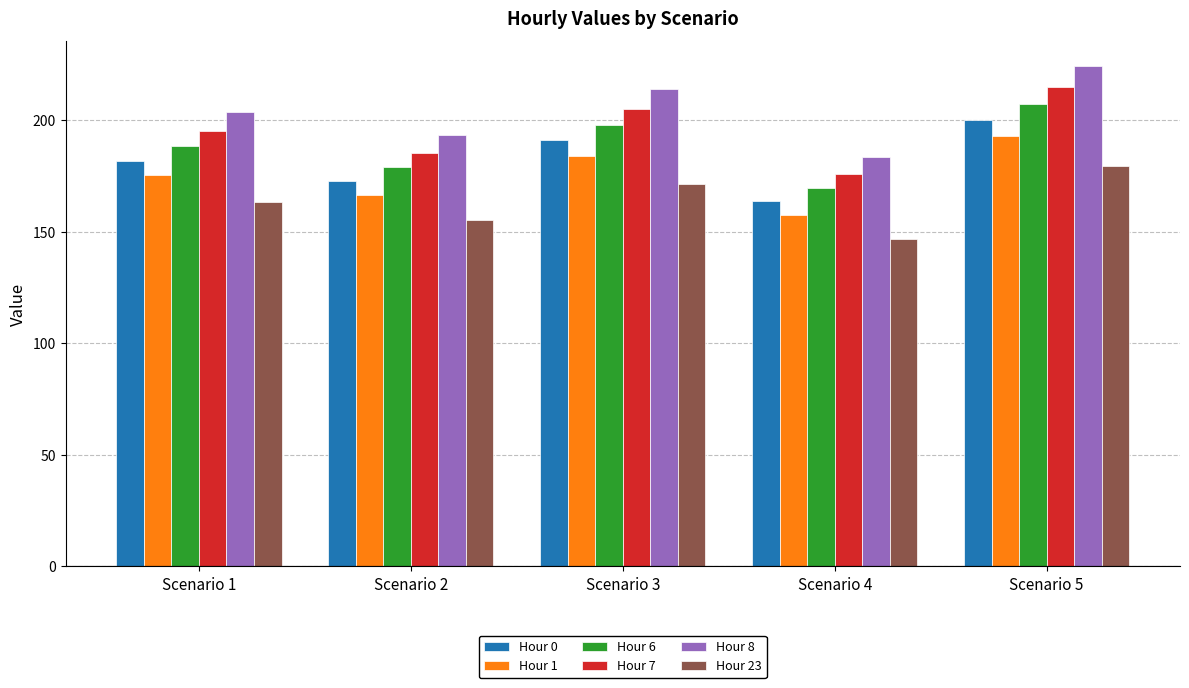

How many series are shown in this chart?

6